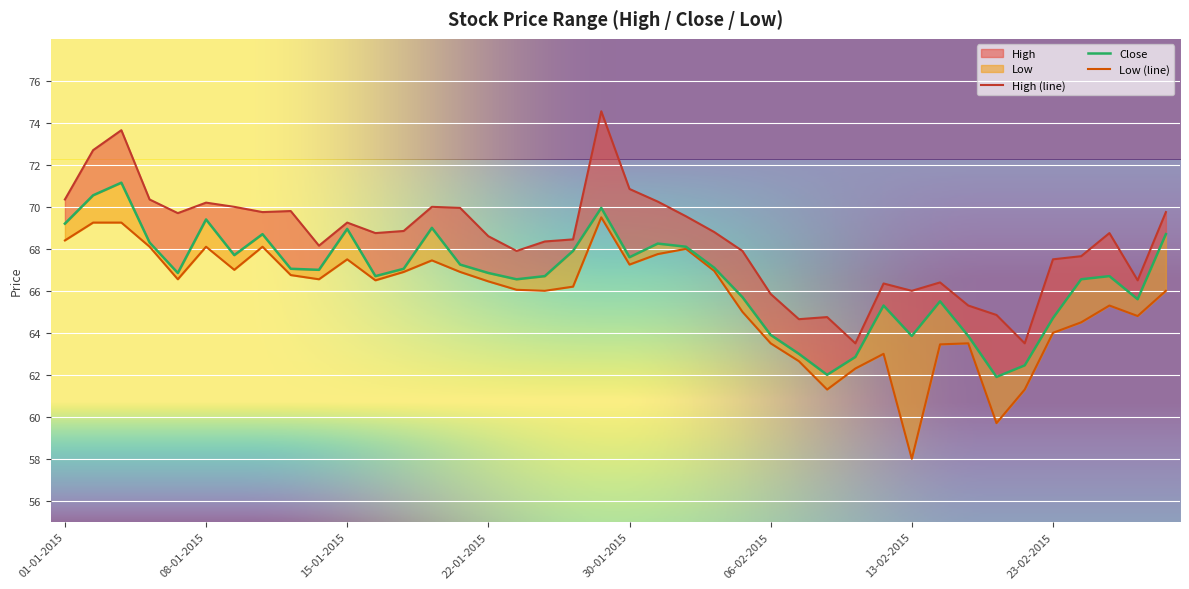

The value of High at 16-01-2015 is 34.5. True or false?

False